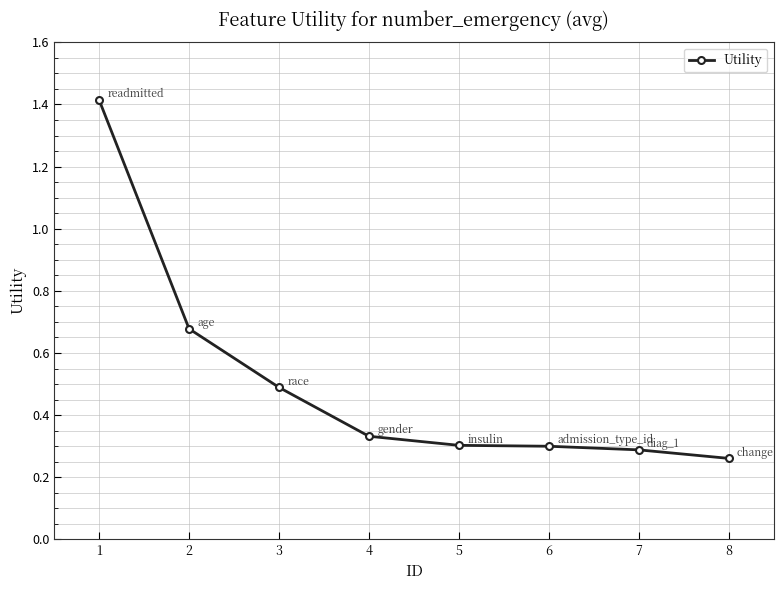

True or false: there are more than 2 points higher than both neighbors.

False